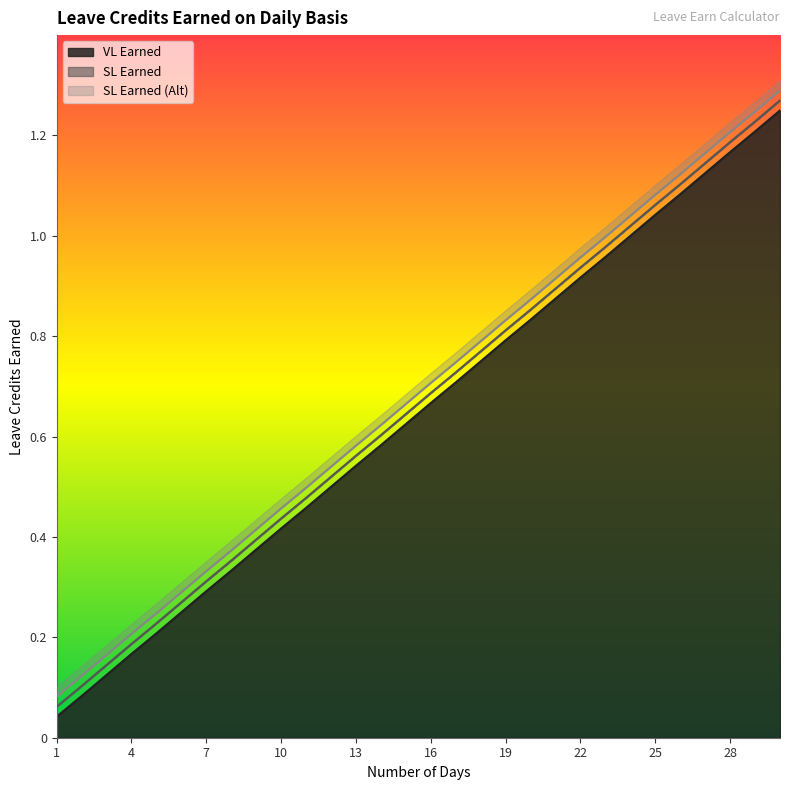

Reading right to left, what are all the values shown in this chart?

VL Earned: 30=1.2	29=1.2	28=1.2	27=1.1	26=1.1	25=1.0	24=1.0	23=1.0	22=0.9	21=0.9	20=0.8	19=0.8	18=0.8	17=0.7	16=0.7	15=0.6	14=0.6	13=0.5	12=0.5	11=0.5	10=0.4	9=0.4	8=0.3	7=0.3	6=0.2	5=0.2	4=0.2	3=0.1	2=0.1	1=0.0
SL Earned: 30=1.3	29=1.2	28=1.2	27=1.1	26=1.1	25=1.1	24=1.0	23=1.0	22=0.9	21=0.9	20=0.9	19=0.8	18=0.8	17=0.7	16=0.7	15=0.6	14=0.6	13=0.6	12=0.5	11=0.5	10=0.4	9=0.4	8=0.4	7=0.3	6=0.3	5=0.2	4=0.2	3=0.1	2=0.1	1=0.1
SL Earned (Alt): 30=1.3	29=1.2	28=1.2	27=1.2	26=1.1	25=1.1	24=1.0	23=1.0	22=1.0	21=0.9	20=0.9	19=0.8	18=0.8	17=0.7	16=0.7	15=0.7	14=0.6	13=0.6	12=0.5	11=0.5	10=0.5	9=0.4	8=0.4	7=0.3	6=0.3	5=0.2	4=0.2	3=0.2	2=0.1	1=0.1